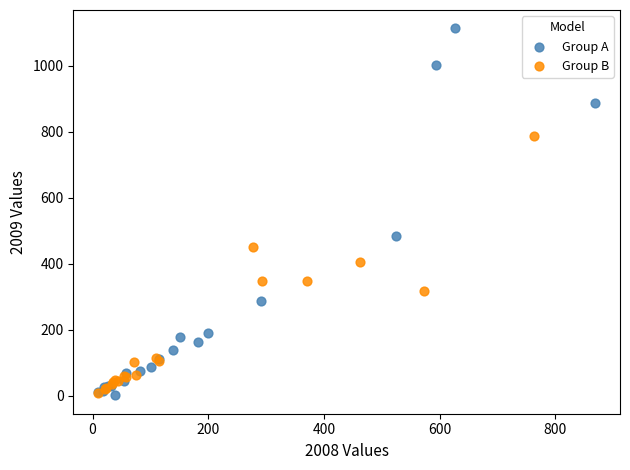

Which series contains the highest Y value?

Group A